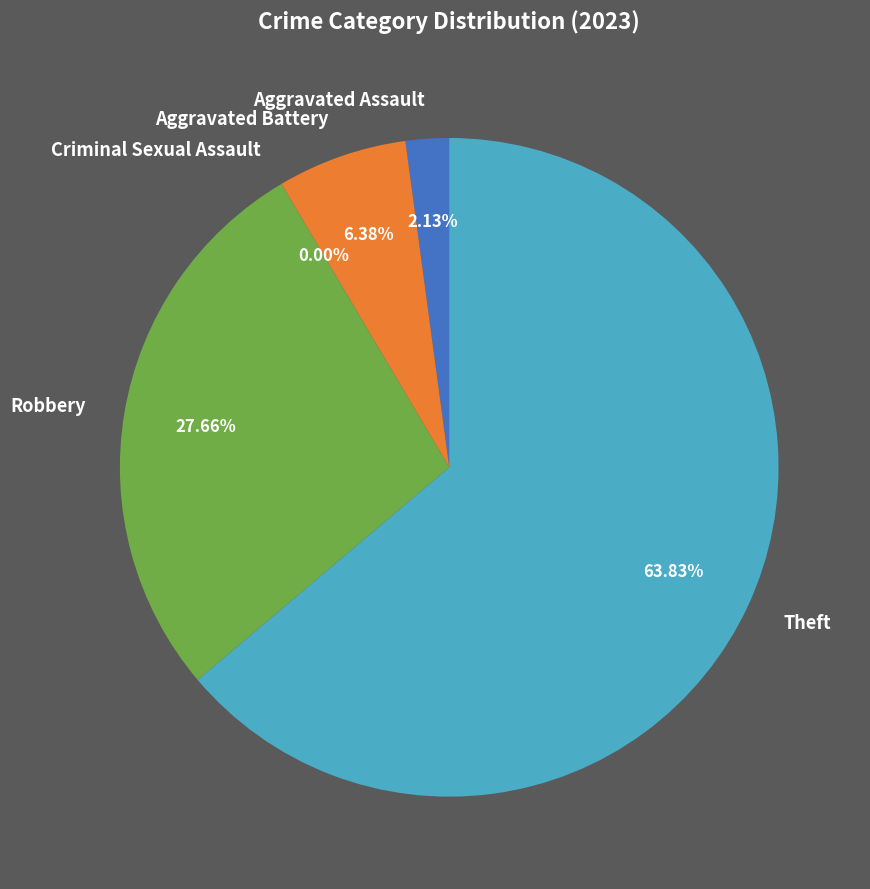

What portion of the pie excludes Theft?

36.2%